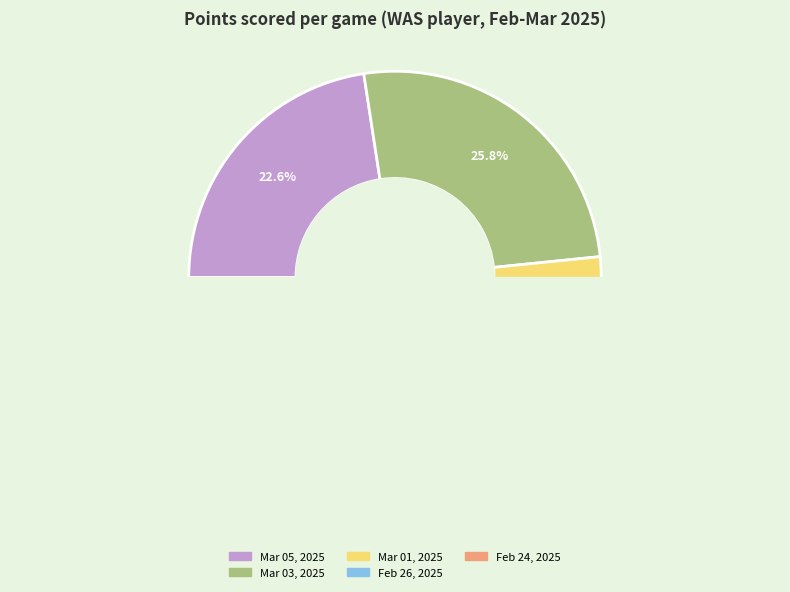

The Mar 03, 2025 slice represents 26% of the pie. True or false?

True